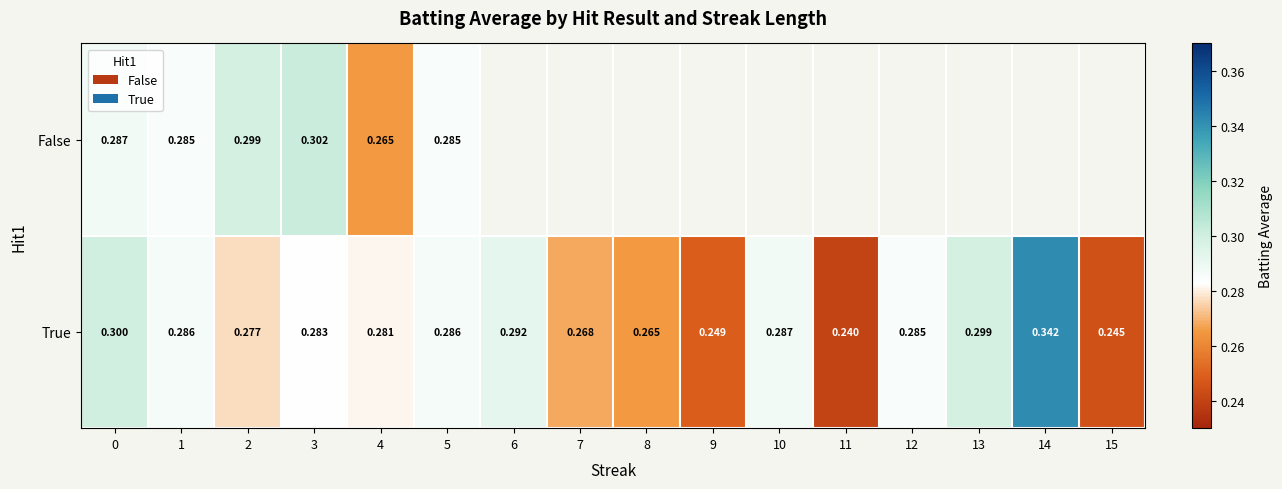

What is the maximum value for True?

0.3